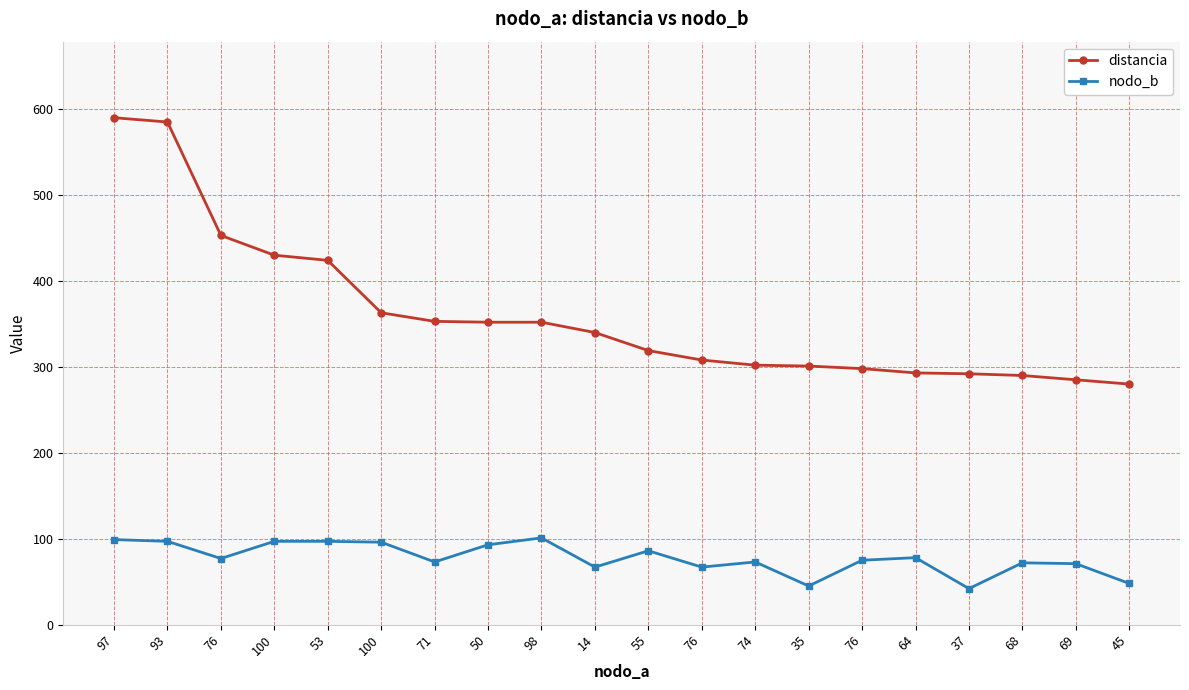

True or false: distancia and nodo_b cross at least once.

False